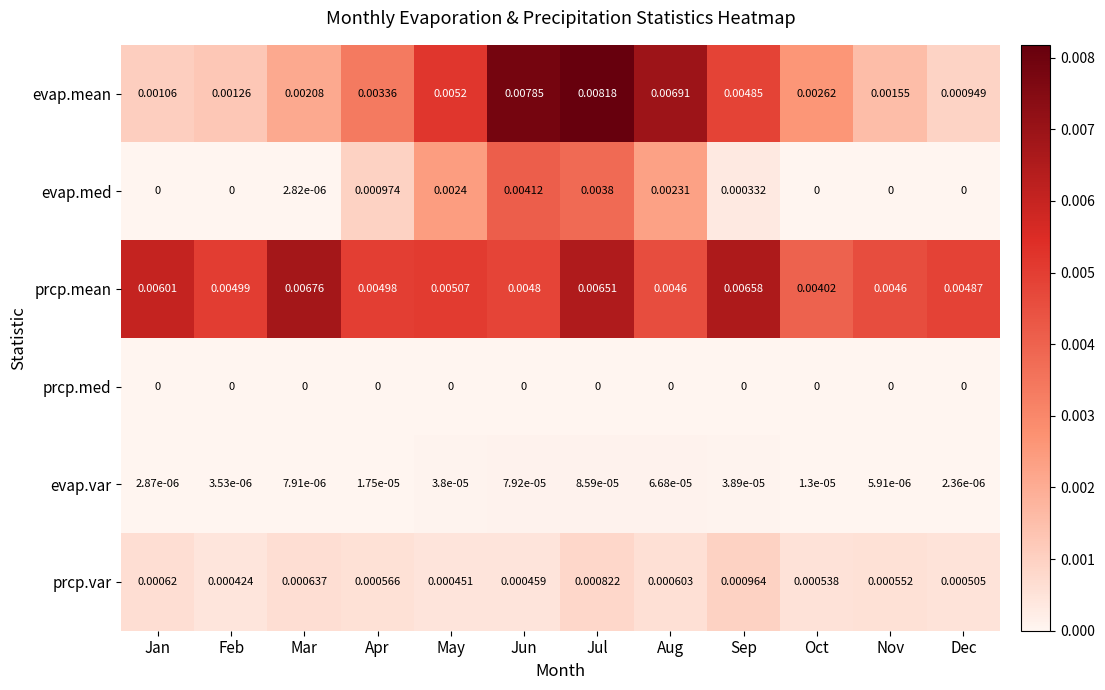

Which series has the largest total across all categories?

prcp.mean